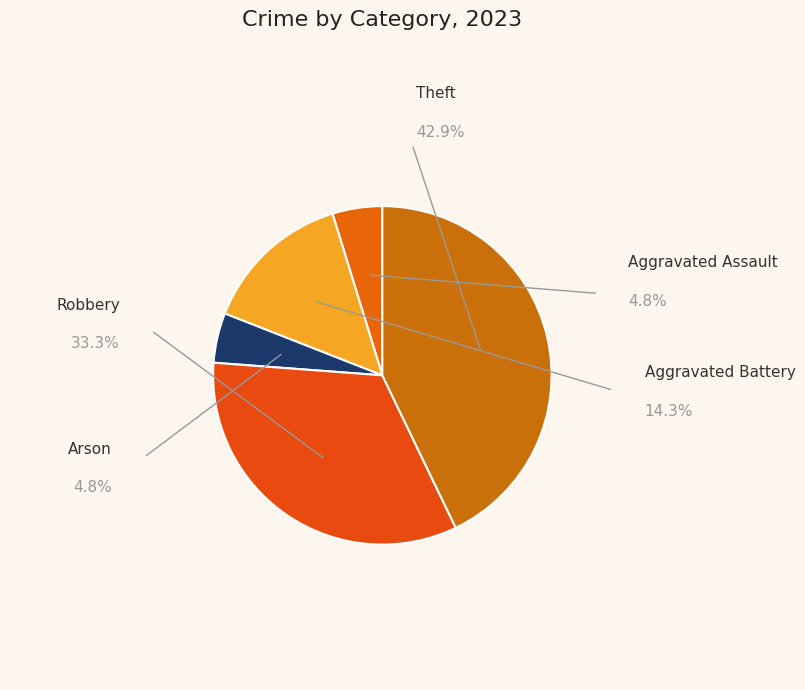

Rank the categories by value from highest to lowest.

Theft, Robbery, Aggravated Battery, Aggravated Assault, Arson